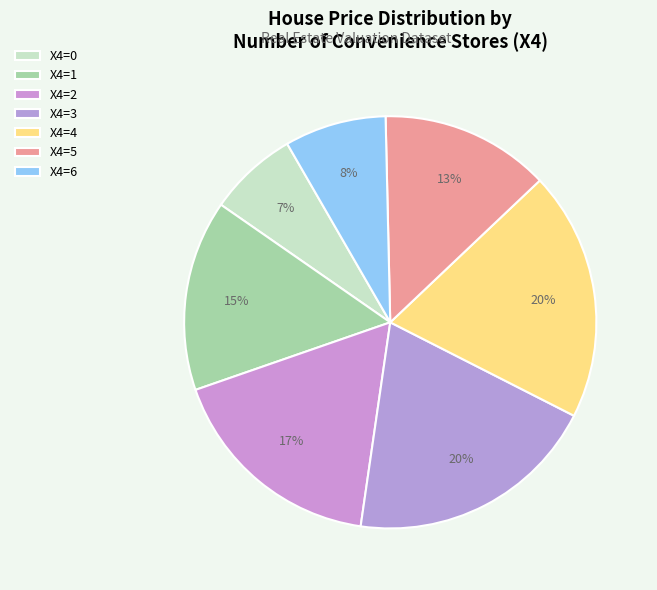

How many slices are in this pie chart?

7